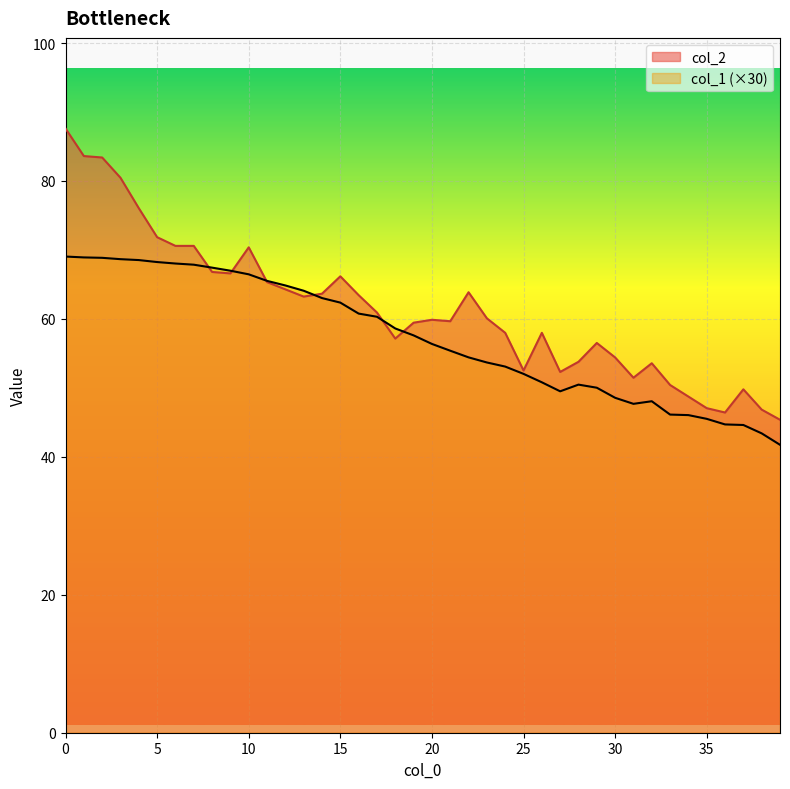

Which category has the lowest value in the col_2 series?

39